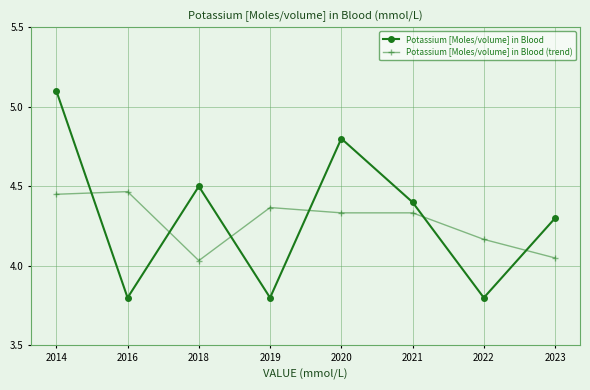

Count the number of data series in this chart.

2